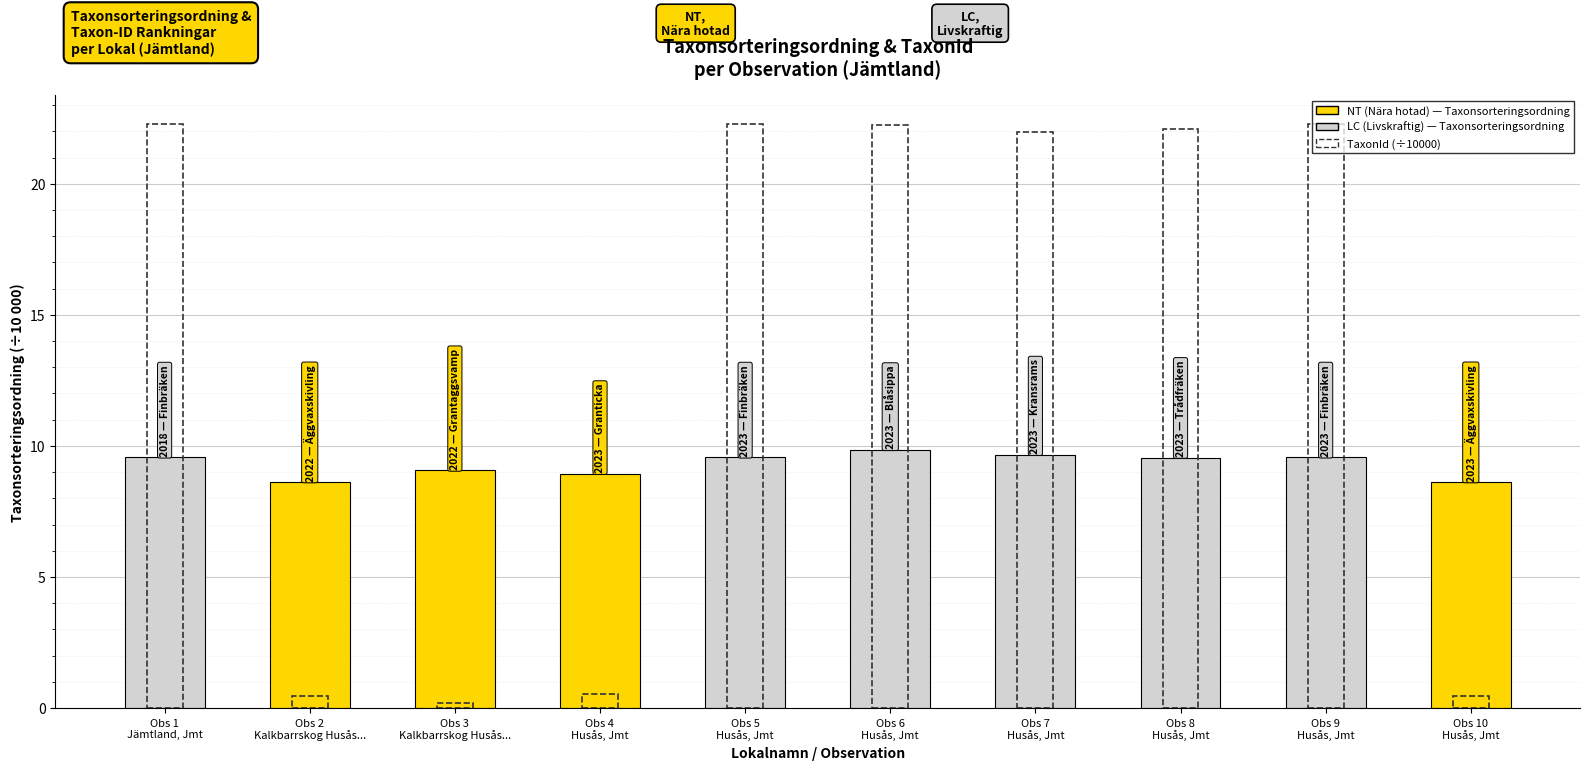

What is the label of the 8th bar from the left?

Obs 8
Husås, Jmt